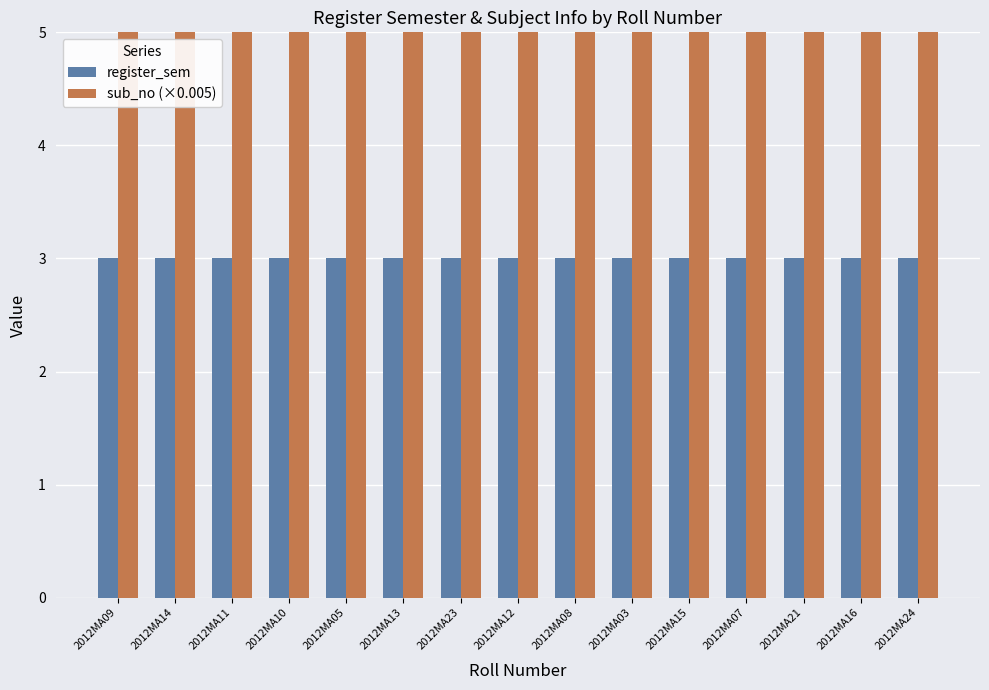

At which category is the sum across all series the highest?

2012MA09